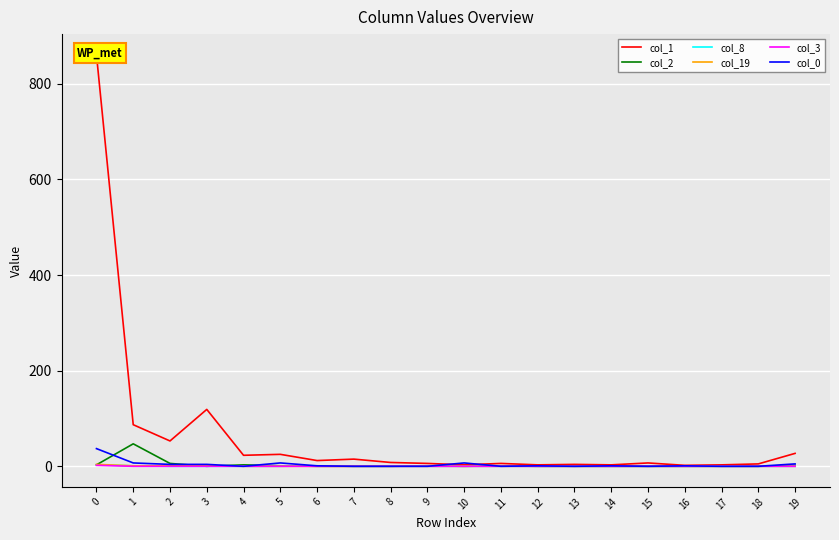

How many lines are shown in the chart?

6